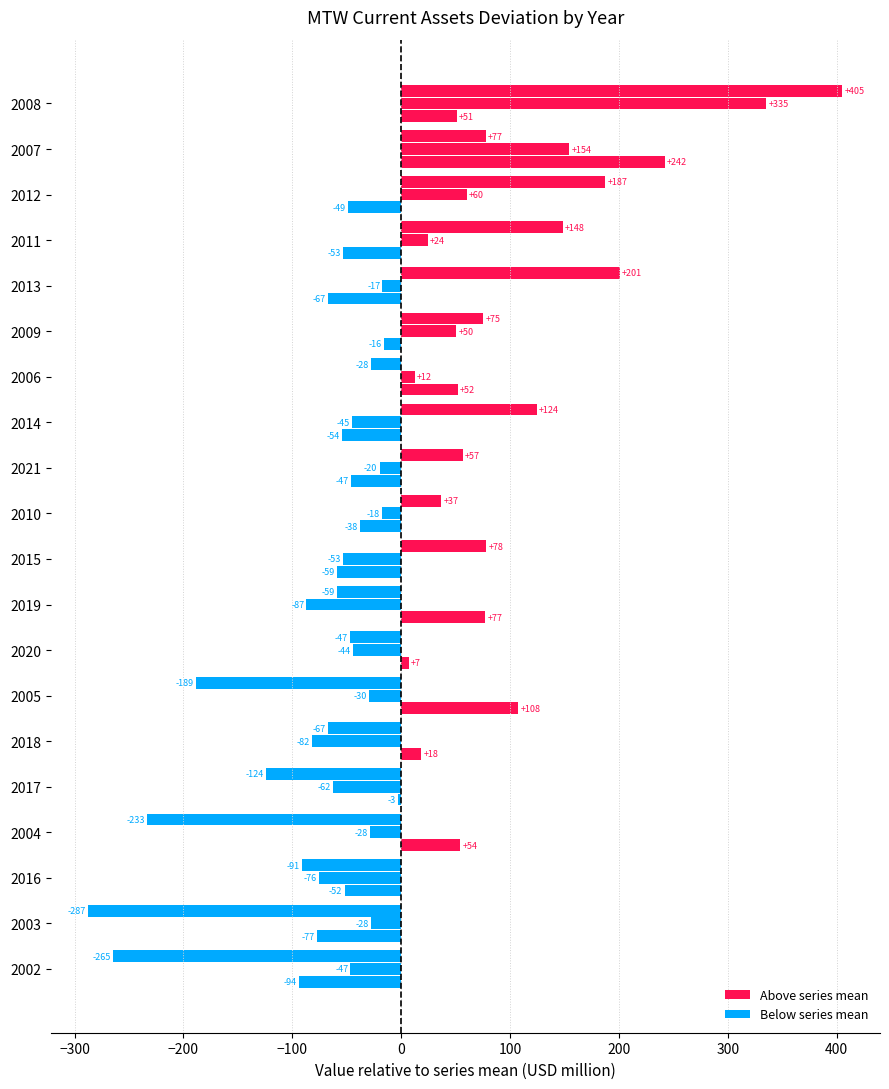

How many distinct data groups are displayed?

3